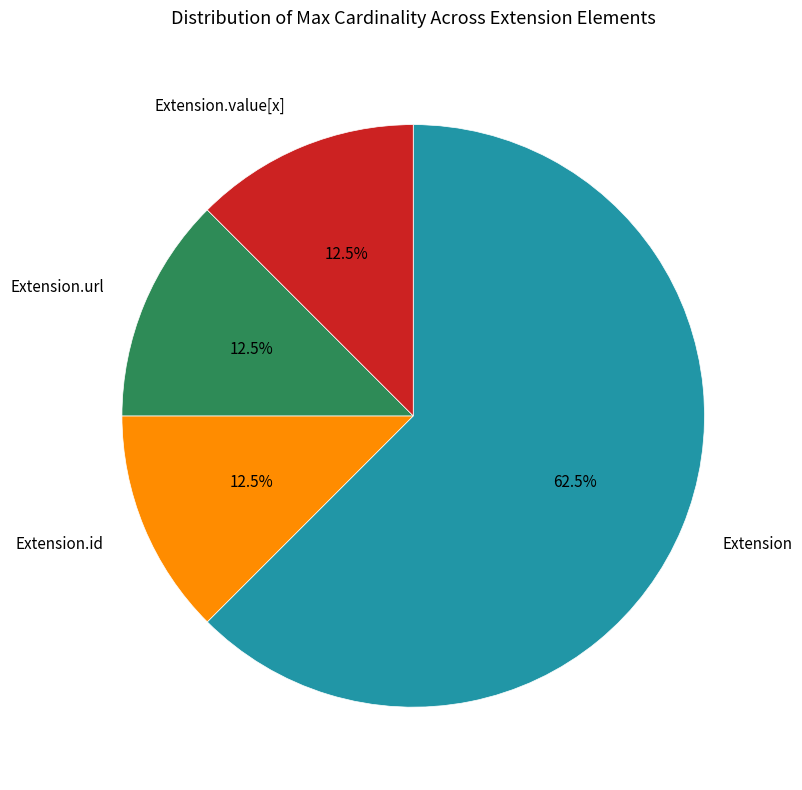

To the nearest percent, what is the difference between the Extension and Extension.url slice percentages?

50%